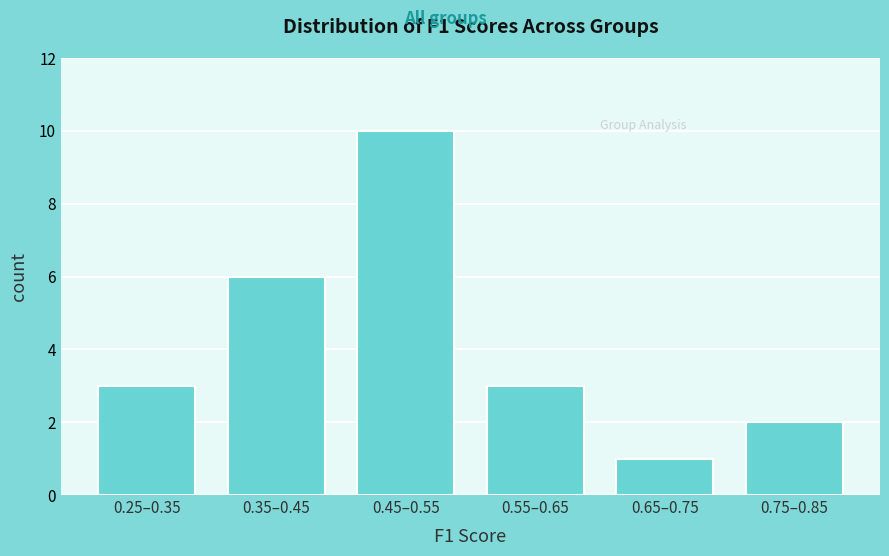

Reading right to left, what are all the values shown in this chart?

0.75–0.85=2	0.65–0.75=1	0.55–0.65=3	0.45–0.55=10	0.35–0.45=6	0.25–0.35=3